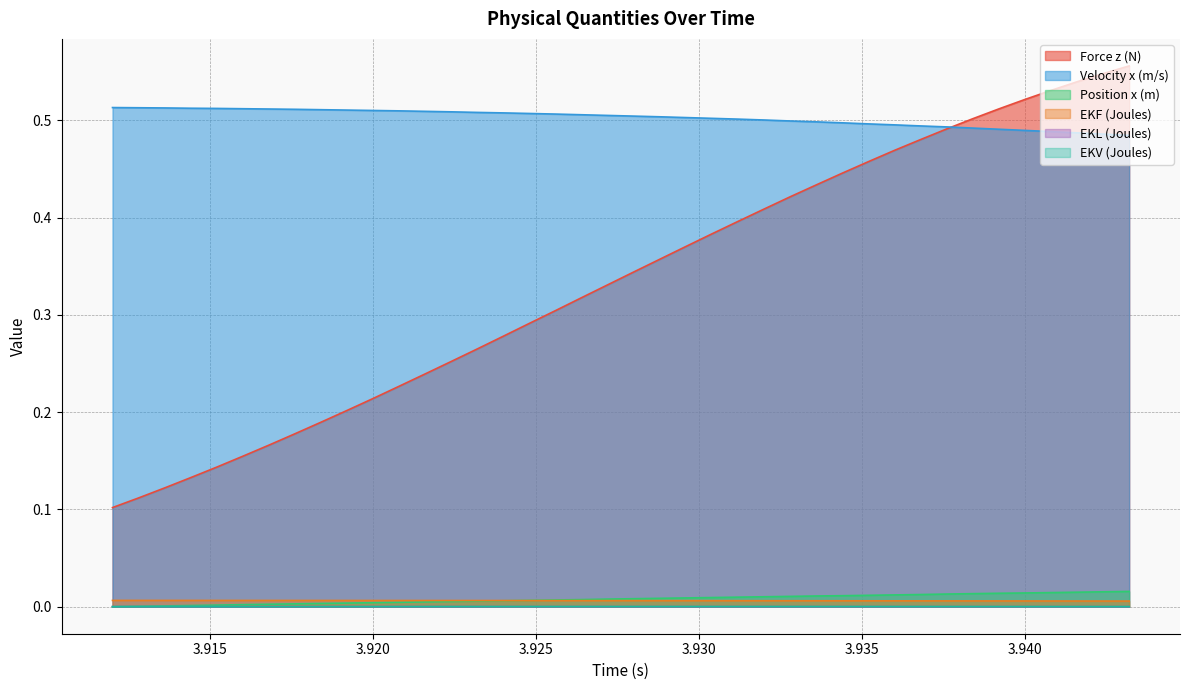

Reading left to right, list all the values displayed in this chart.

Force z (N): 3.912=0.1	3.9128=0.1	3.9136=0.1	3.9144=0.1	3.9152=0.1	3.916=0.2	3.9168=0.2	3.9176=0.2	3.9184=0.2	3.9192=0.2	3.92=0.2	3.9208=0.2	3.9216=0.2	3.9224=0.3	3.9232=0.3	3.924=0.3	3.9248=0.3	3.9256=0.3	3.9264=0.3	3.9272=0.3	3.928=0.3	3.9288=0.4	3.9296=0.4	3.9304=0.4	3.9312=0.4	3.932=0.4	3.9328=0.4	3.9336=0.4	3.9344=0.4	3.9352=0.5	3.936=0.5	3.9368=0.5	3.9376=0.5	3.9384=0.5	3.9392=0.5	3.94=0.5	3.9408=0.5	3.9416=0.5	3.9424=0.5	3.9432=0.6
Velocity x (m/s): 3.912=0.5	3.9128=0.5	3.9136=0.5	3.9144=0.5	3.9152=0.5	3.916=0.5	3.9168=0.5	3.9176=0.5	3.9184=0.5	3.9192=0.5	3.92=0.5	3.9208=0.5	3.9216=0.5	3.9224=0.5	3.9232=0.5	3.924=0.5	3.9248=0.5	3.9256=0.5	3.9264=0.5	3.9272=0.5	3.928=0.5	3.9288=0.5	3.9296=0.5	3.9304=0.5	3.9312=0.5	3.932=0.5	3.9328=0.5	3.9336=0.5	3.9344=0.5	3.9352=0.5	3.936=0.5	3.9368=0.5	3.9376=0.5	3.9384=0.5	3.9392=0.5	3.94=0.5	3.9408=0.5	3.9416=0.5	3.9424=0.5	3.9432=0.5
Position x (m): 3.912=0.0	3.9128=0.0	3.9136=0.0	3.9144=0.0	3.9152=0.0	3.916=0.0	3.9168=0.0	3.9176=0.0	3.9184=0.0	3.9192=0.0	3.92=0.0	3.9208=0.0	3.9216=0.0	3.9224=0.0	3.9232=0.0	3.924=0.0	3.9248=0.0	3.9256=0.0	3.9264=0.0	3.9272=0.0	3.928=0.0	3.9288=0.0	3.9296=0.0	3.9304=0.0	3.9312=0.0	3.932=0.0	3.9328=0.0	3.9336=0.0	3.9344=0.0	3.9352=0.0	3.936=0.0	3.9368=0.0	3.9376=0.0	3.9384=0.0	3.9392=0.0	3.94=0.0	3.9408=0.0	3.9416=0.0	3.9424=0.0	3.9432=0.0
EKF (Joules): 3.912=0.0	3.9128=0.0	3.9136=0.0	3.9144=0.0	3.9152=0.0	3.916=0.0	3.9168=0.0	3.9176=0.0	3.9184=0.0	3.9192=0.0	3.92=0.0	3.9208=0.0	3.9216=0.0	3.9224=0.0	3.9232=0.0	3.924=0.0	3.9248=0.0	3.9256=0.0	3.9264=0.0	3.9272=0.0	3.928=0.0	3.9288=0.0	3.9296=0.0	3.9304=0.0	3.9312=0.0	3.932=0.0	3.9328=0.0	3.9336=0.0	3.9344=0.0	3.9352=0.0	3.936=0.0	3.9368=0.0	3.9376=0.0	3.9384=0.0	3.9392=0.0	3.94=0.0	3.9408=0.0	3.9416=0.0	3.9424=0.0	3.9432=0.0
EKL (Joules): 3.912=0.0	3.9128=0.0	3.9136=0.0	3.9144=0.0	3.9152=0.0	3.916=0.0	3.9168=0.0	3.9176=0.0	3.9184=0.0	3.9192=0.0	3.92=0.0	3.9208=0.0	3.9216=0.0	3.9224=0.0	3.9232=0.0	3.924=0.0	3.9248=0.0	3.9256=0.0	3.9264=0.0	3.9272=0.0	3.928=0.0	3.9288=0.0	3.9296=0.0	3.9304=0.0	3.9312=0.0	3.932=0.0	3.9328=0.0	3.9336=0.0	3.9344=0.0	3.9352=0.0	3.936=0.0	3.9368=0.0	3.9376=0.0	3.9384=0.0	3.9392=0.0	3.94=0.0	3.9408=0.0	3.9416=0.0	3.9424=0.0	3.9432=0.0
EKV (Joules): 3.912=0.0	3.9128=0.0	3.9136=0.0	3.9144=0.0	3.9152=0.0	3.916=0.0	3.9168=0.0	3.9176=0.0	3.9184=0.0	3.9192=0.0	3.92=0.0	3.9208=0.0	3.9216=0.0	3.9224=0.0	3.9232=0.0	3.924=0.0	3.9248=0.0	3.9256=0.0	3.9264=0.0	3.9272=0.0	3.928=0.0	3.9288=0.0	3.9296=0.0	3.9304=0.0	3.9312=0.0	3.932=0.0	3.9328=0.0	3.9336=0.0	3.9344=0.0	3.9352=0.0	3.936=0.0	3.9368=0.0	3.9376=0.0	3.9384=0.0	3.9392=0.0	3.94=0.0	3.9408=0.0	3.9416=0.0	3.9424=0.0	3.9432=0.0